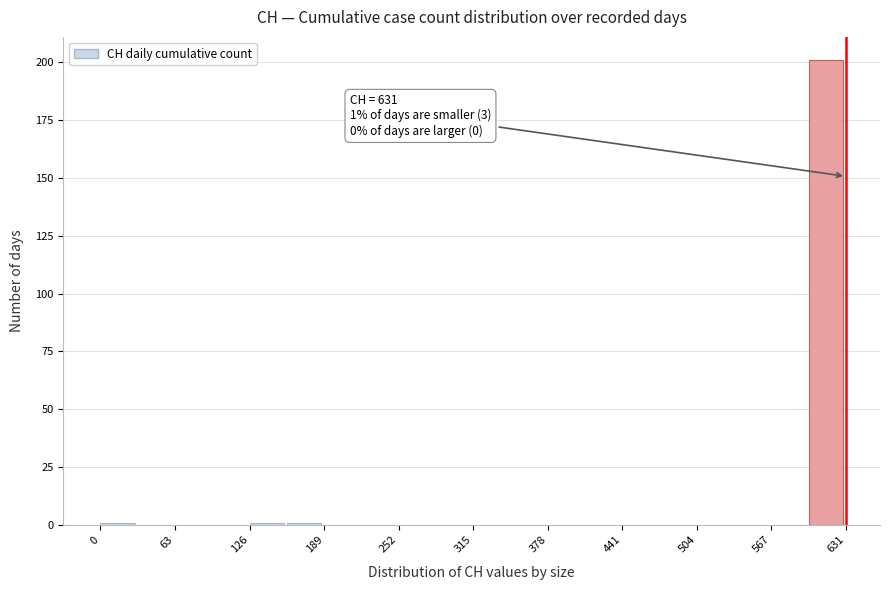

Around what value on the x-axis is the tallest bar? Give the approximate position of its centre, as read against the axis.

610